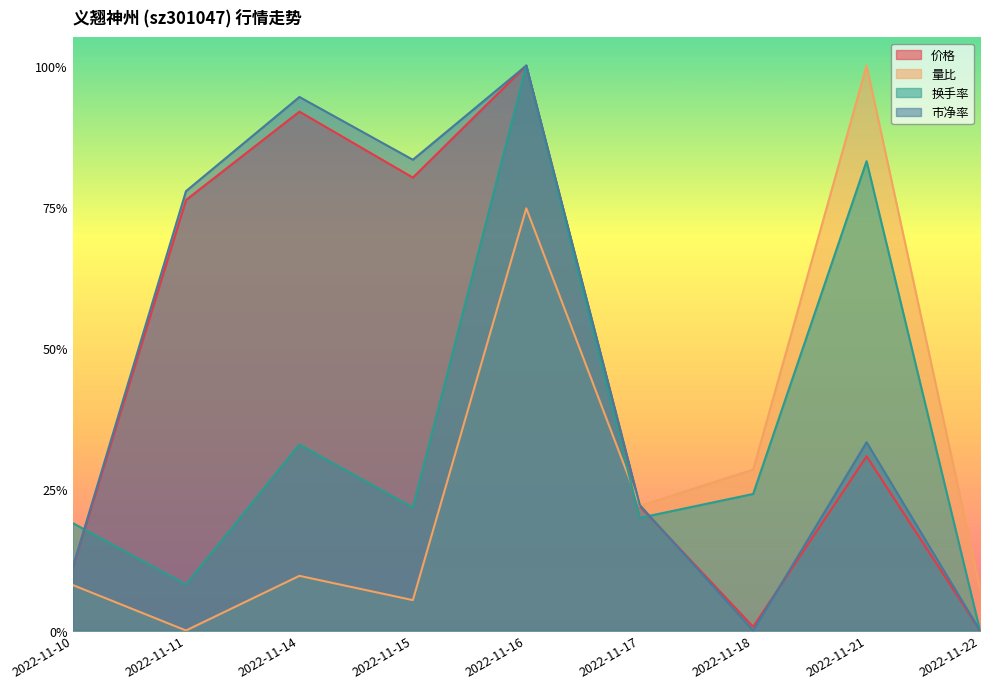

True or false: 量比 and 市净率 intersect in this chart.

True